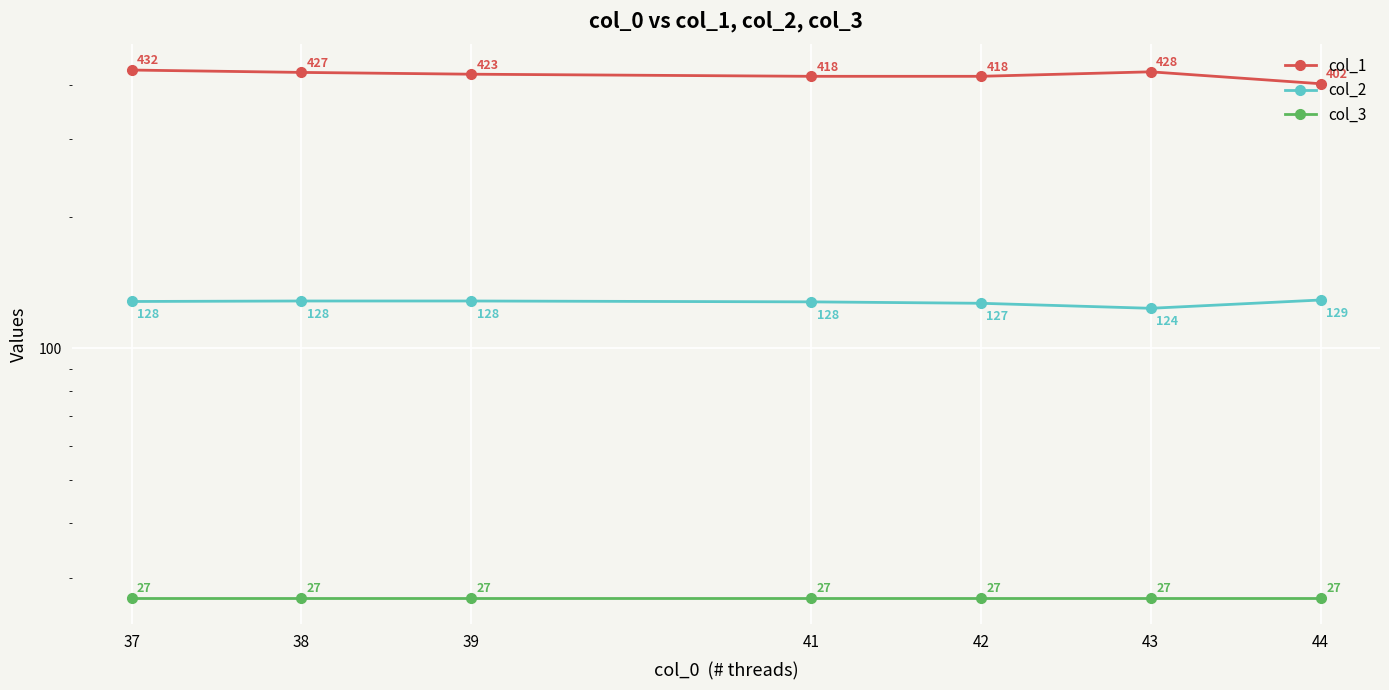

What is the minimum value for col_2?

123.5